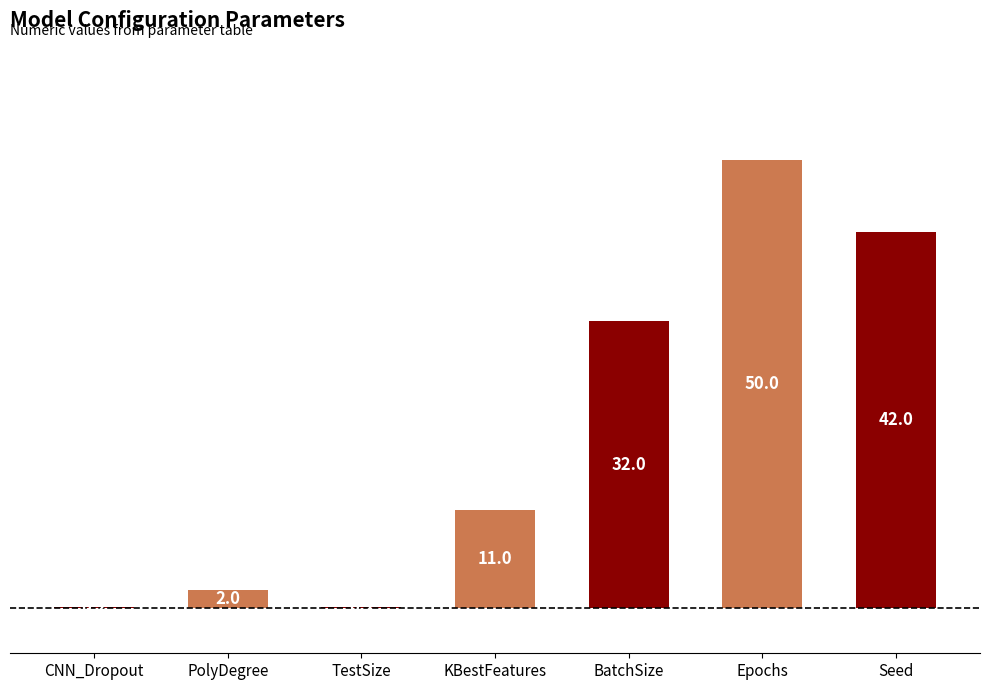

Where is the data nearest to the value 25?

BatchSize